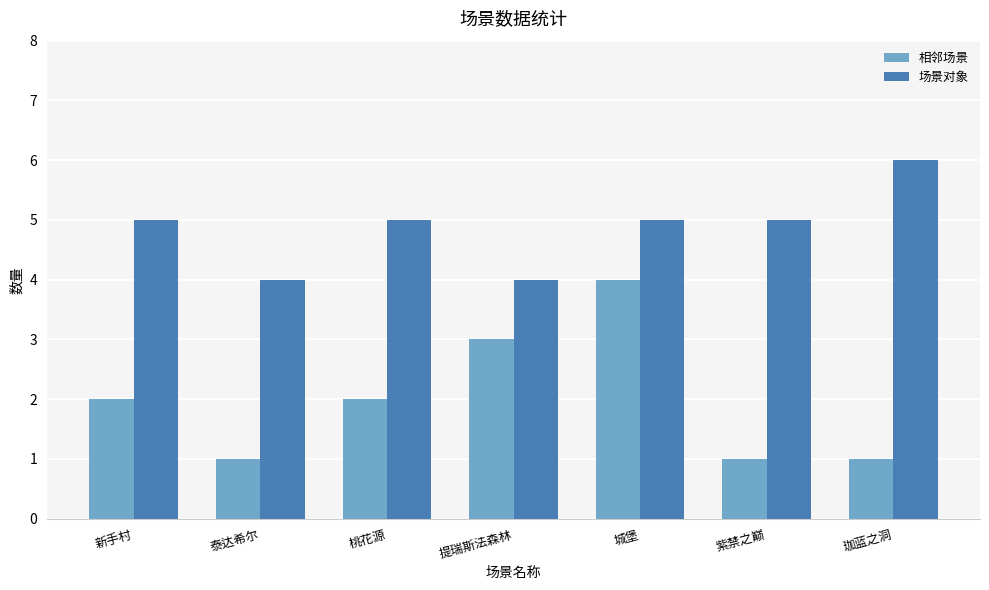

Count the number of categories in the chart.

7